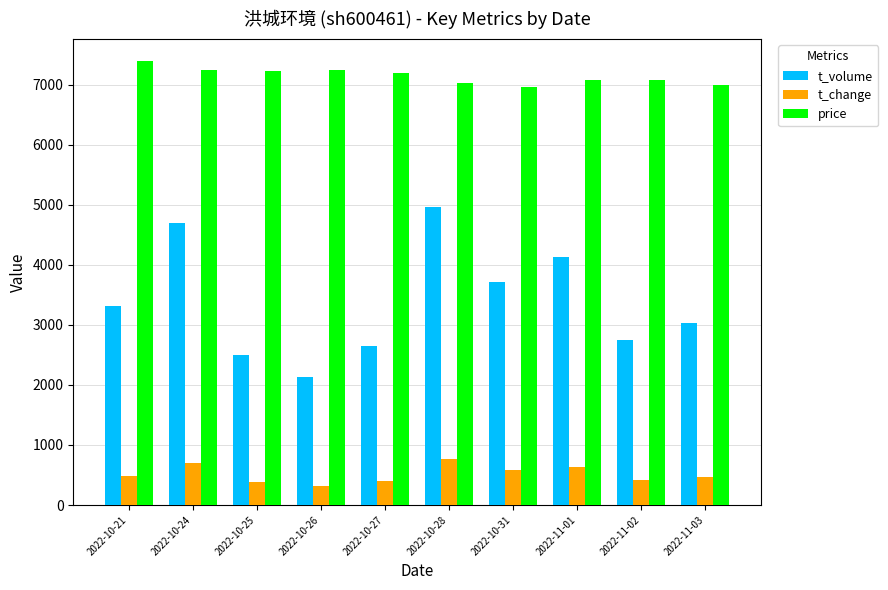

What is the difference between the highest and lowest values at 2022-11-03?

6530